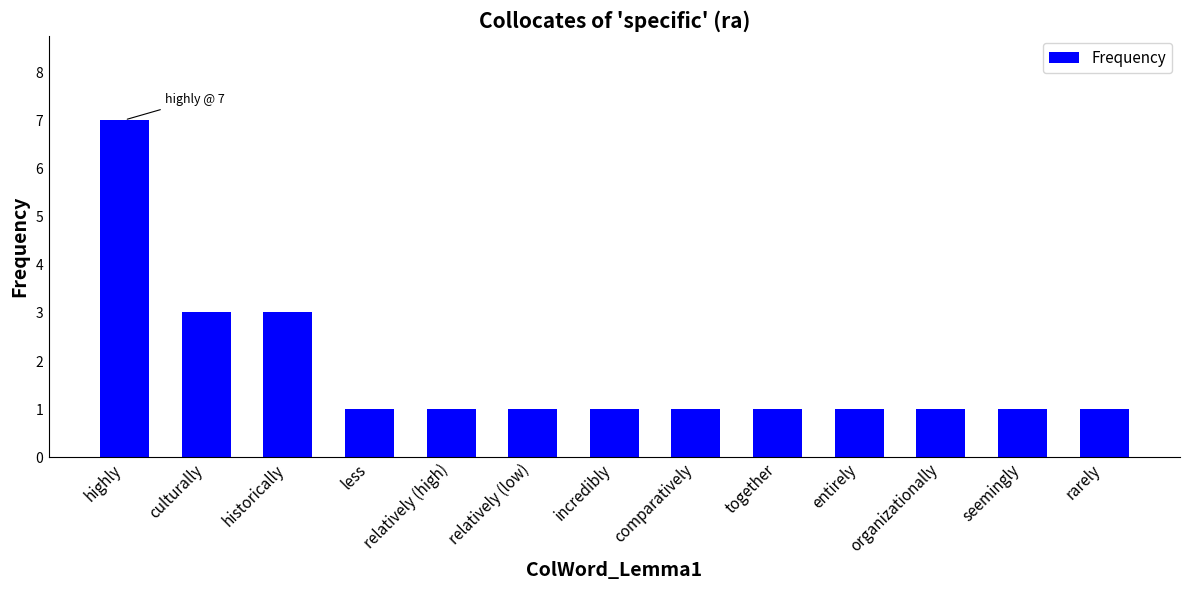

Reading left to right, what are all the values shown in this chart?

highly=7	culturally=3	historically=3	less=1	relatively (high)=1	relatively (low)=1	incredibly=1	comparatively=1	together=1	entirely=1	organizationally=1	seemingly=1	rarely=1